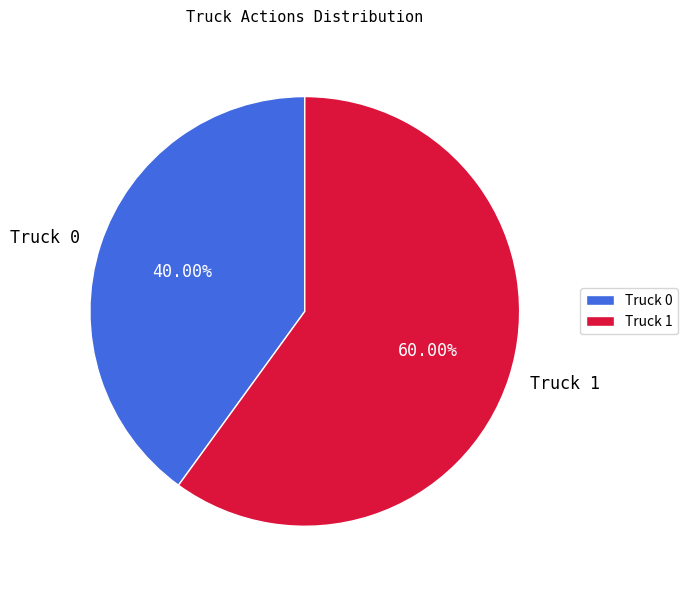

What is the ratio of the value at Truck 1 to the value at Truck 0?

1.5